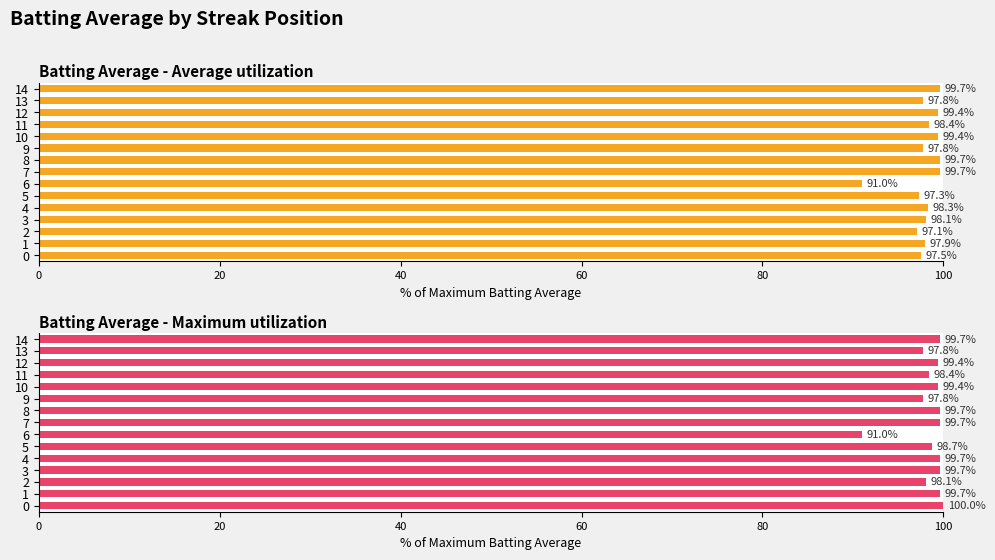

Rank the series by their average value, from highest to lowest.

Batting Average - Maximum utilization, Batting Average - Average utilization